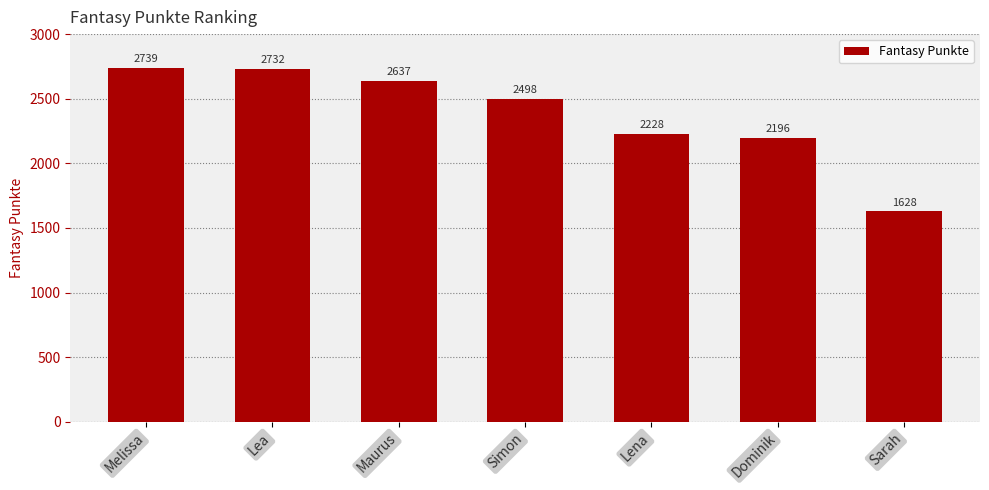

What value does the data have at Simon?

2498